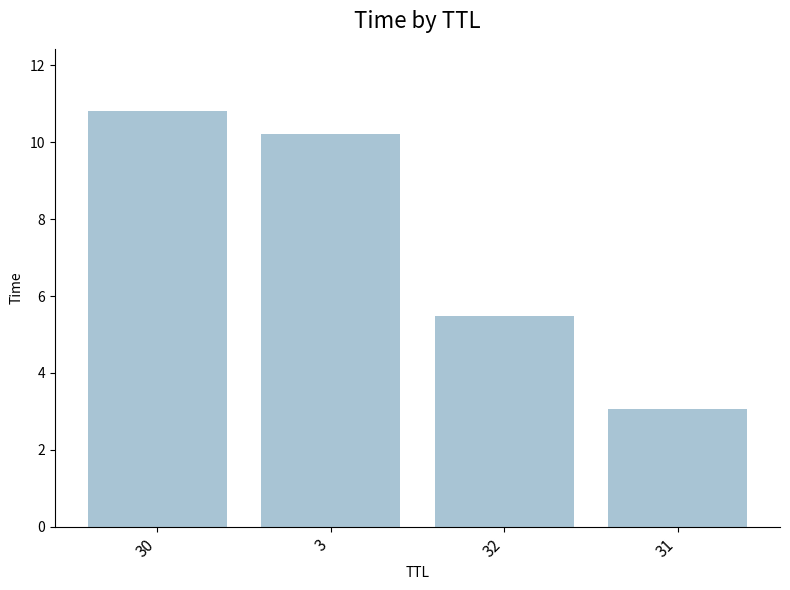

What position from the left is 31?

4